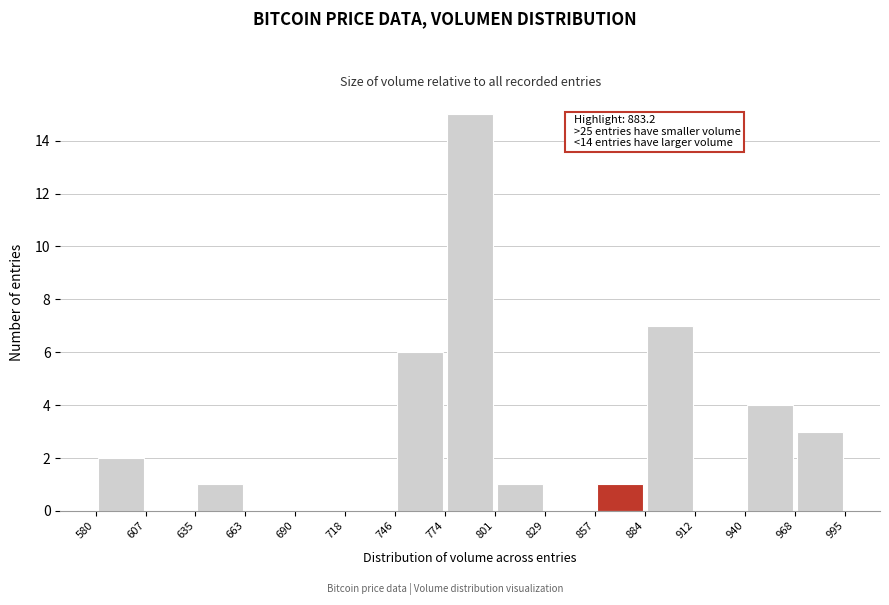

Which range on the x-axis has the tallest bar?

774 to 801